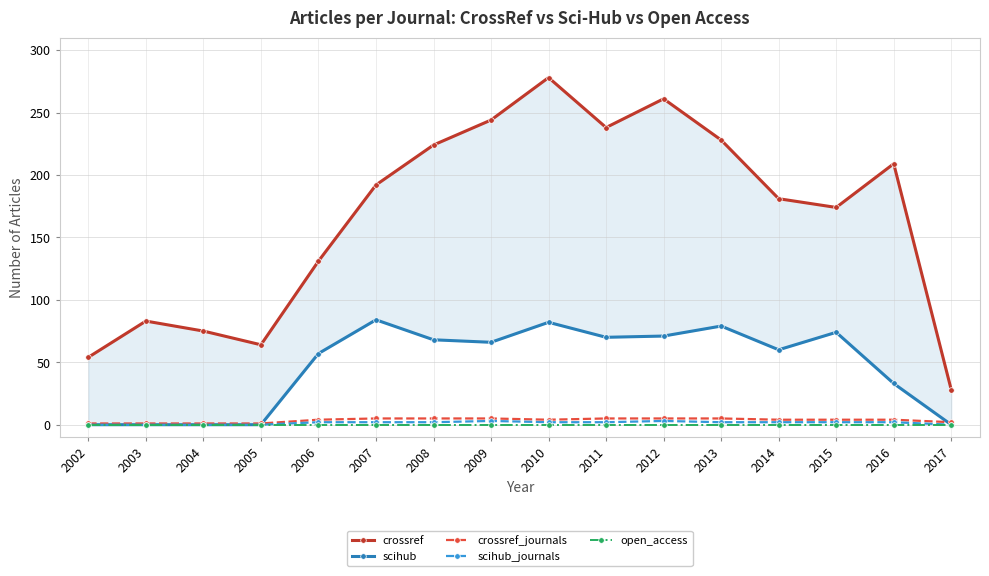

Between 2004 and 2012, which series saw the biggest shift?

crossref